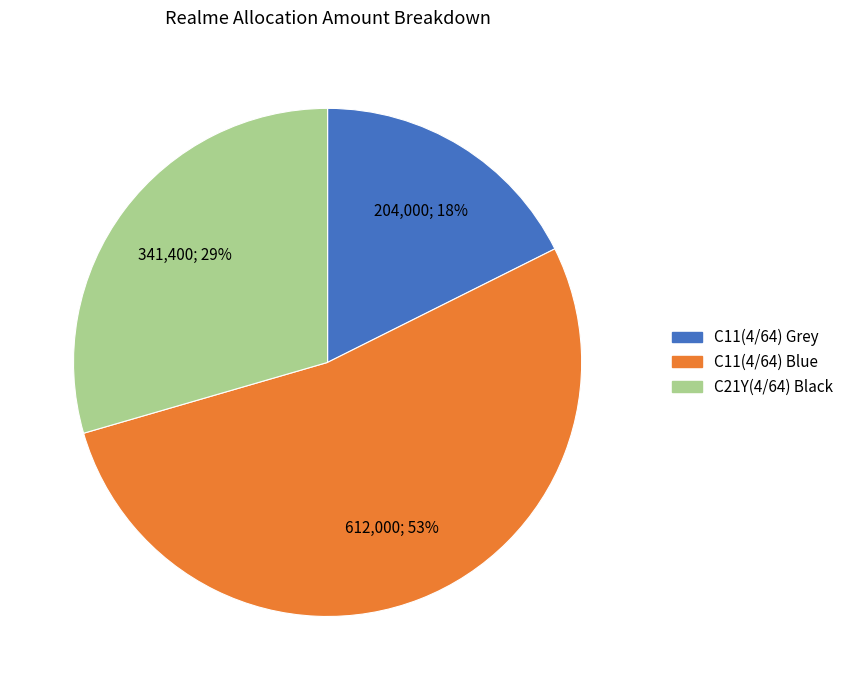

What is the ratio of the value at C11(4/64) Blue to the value at C21Y(4/64) Black?

1.8